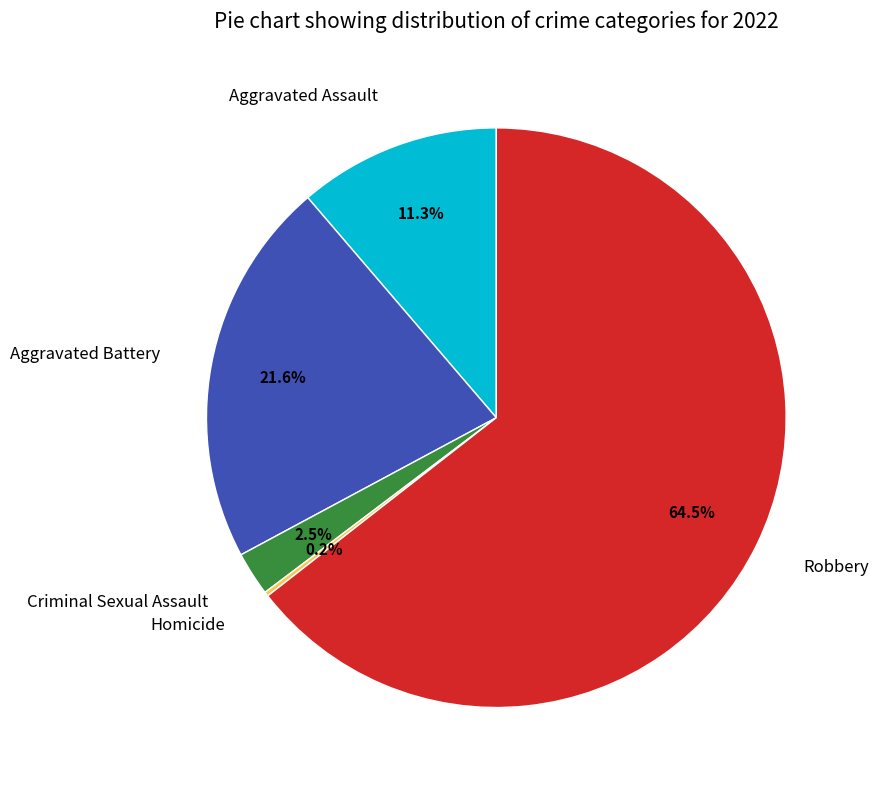

Between Robbery and Criminal Sexual Assault, which is larger?

Robbery